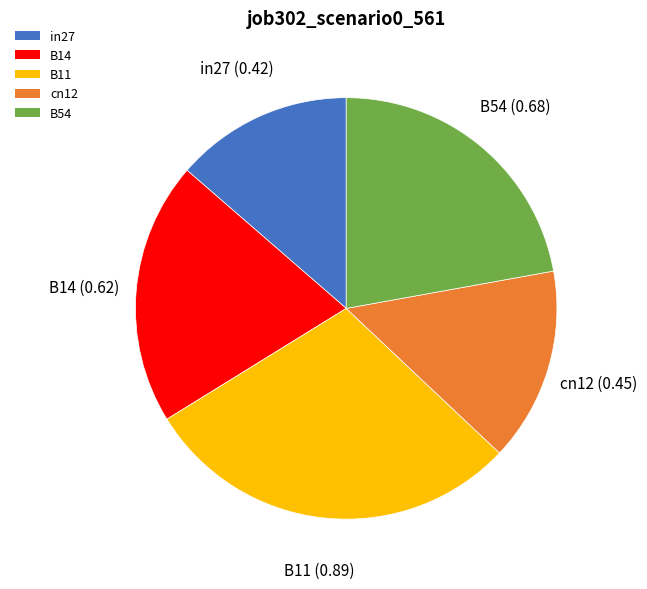

Count the number of slices in the pie.

5